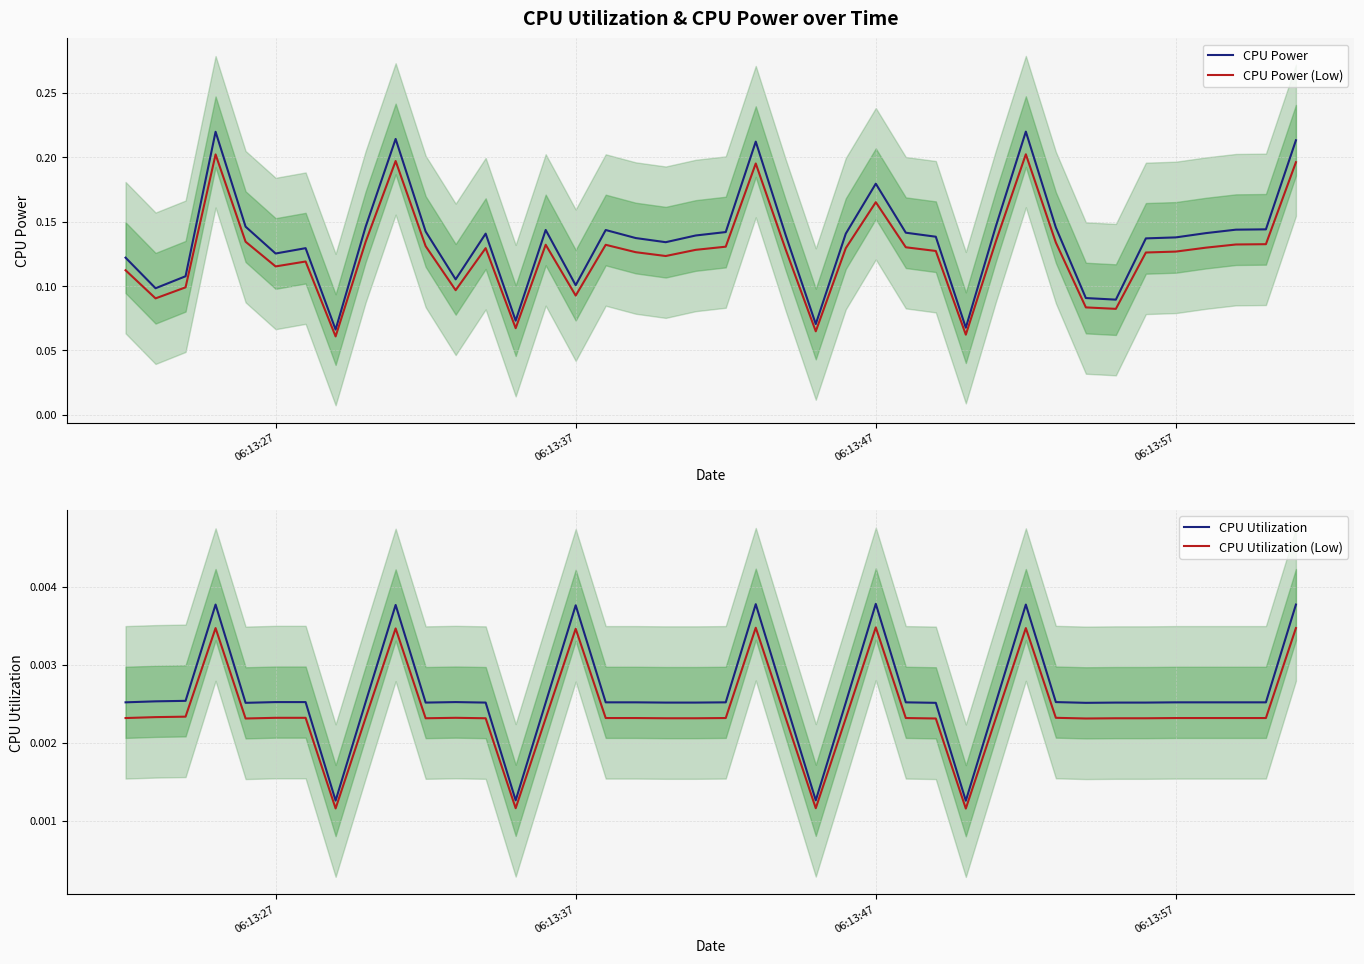

In CPU Power (Low), how many points are higher than both neighbors (excluding endpoints)?

9